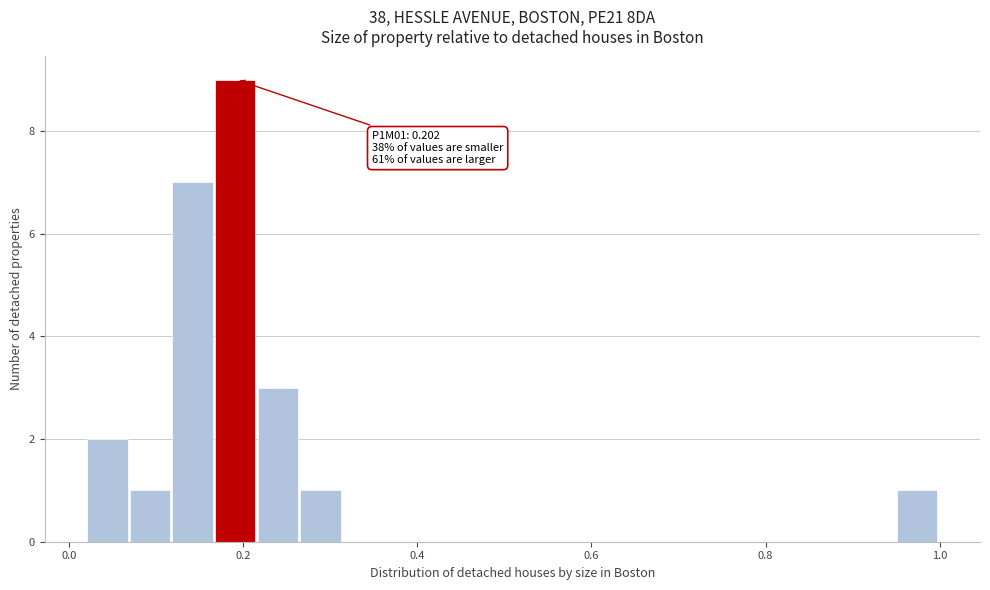

Around what value on the x-axis is the tallest bar? Give the approximate position of its centre, as read against the axis.

0.20